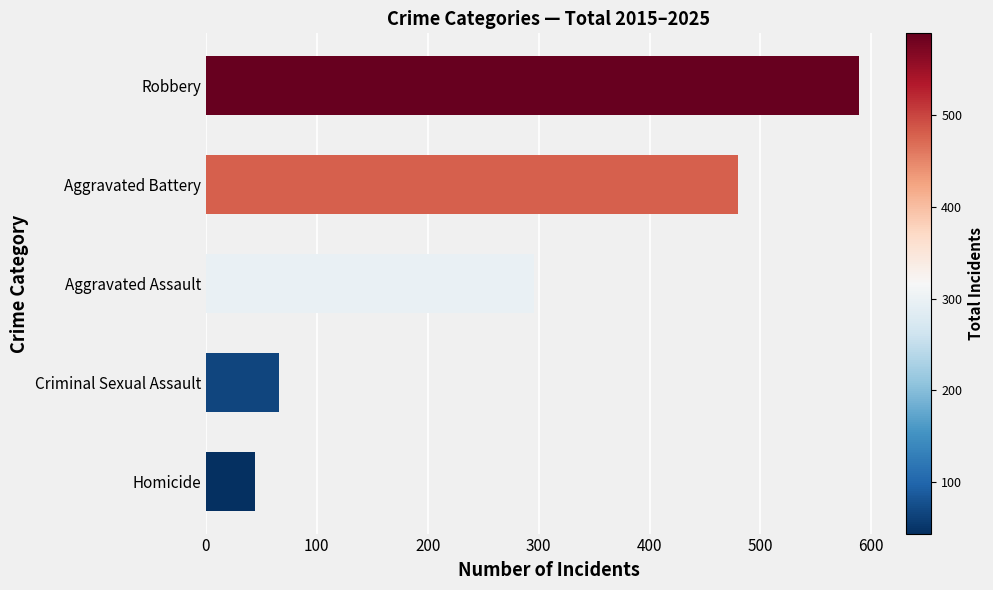

What is the average value?

295